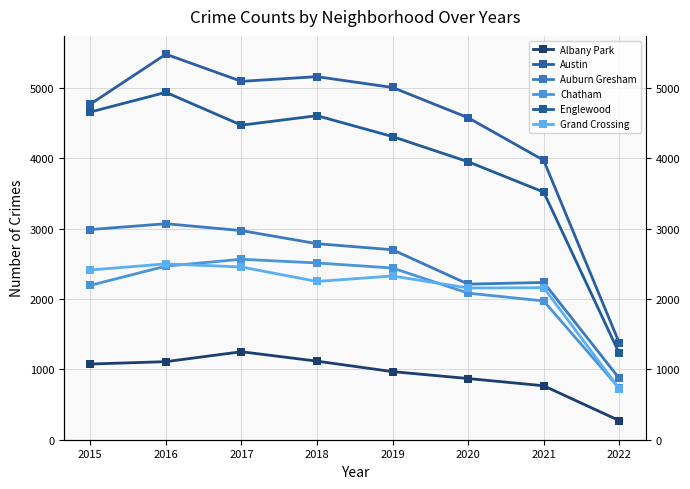

What is the value of the Auburn Gresham point at the 7th from the left?

2236